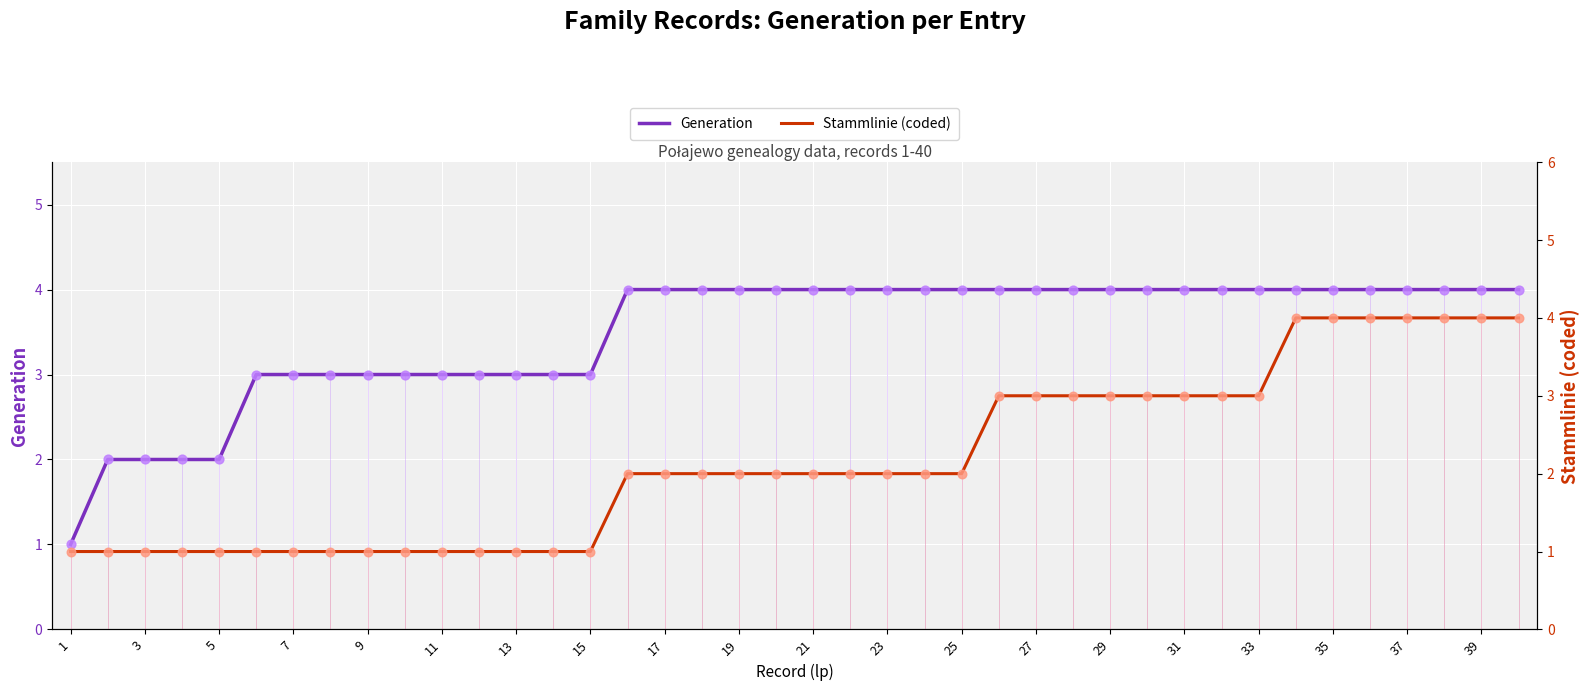

Which series has the largest Y range (max minus min)?

Generation